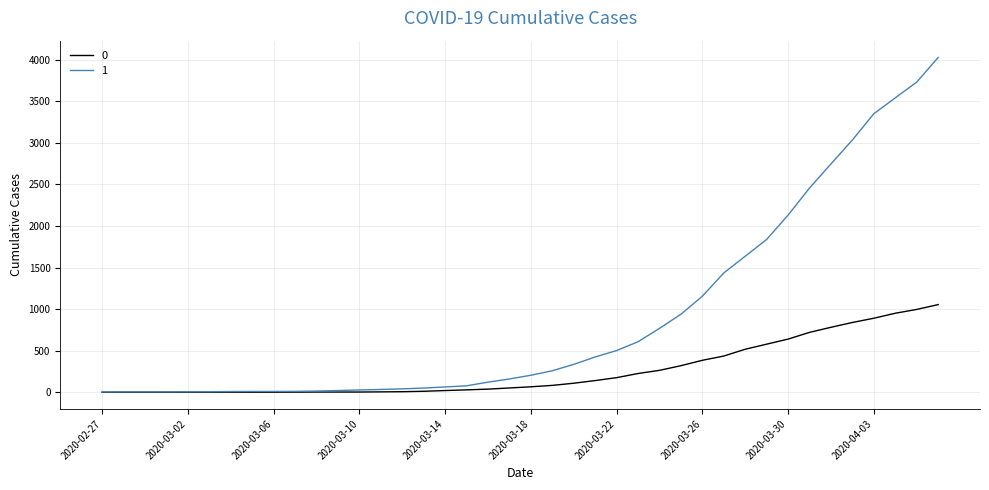

Does the chart display data point markers on the line(s)?

No